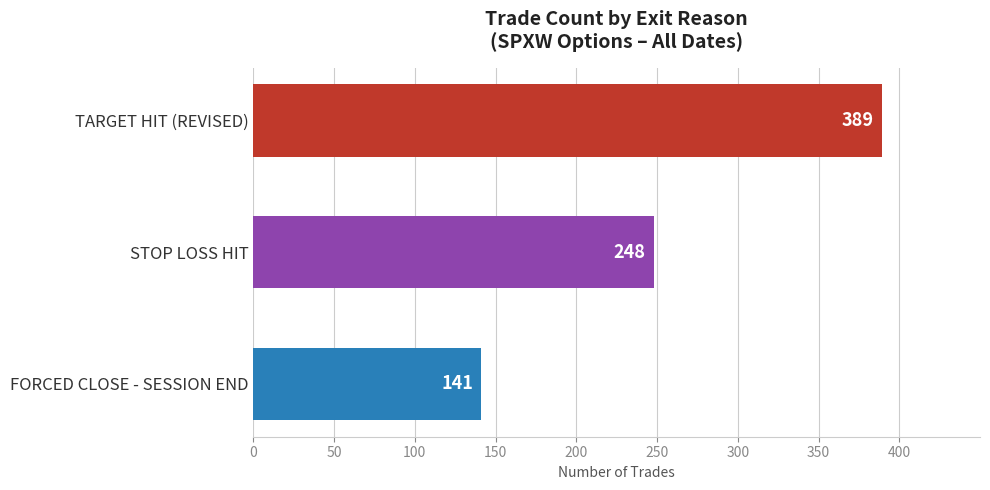

Count the number of data series in this chart.

1